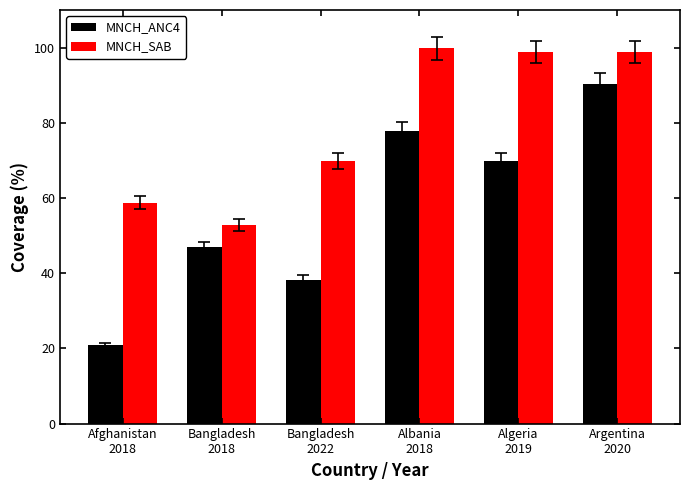

At which label does MNCH_SAB reach its peak?

Albania
2018